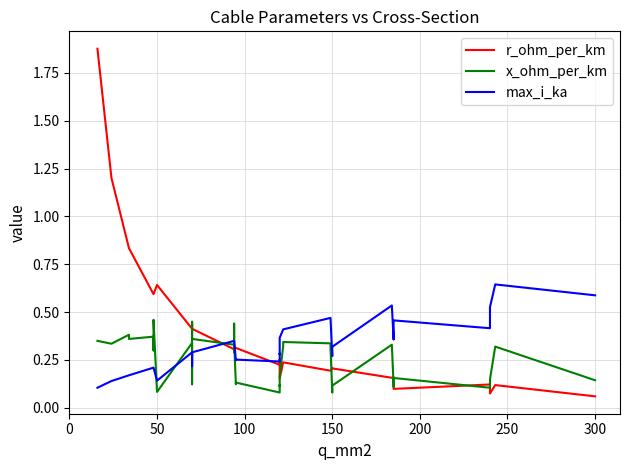

What is the sum of all max_i_ka values?

12.9